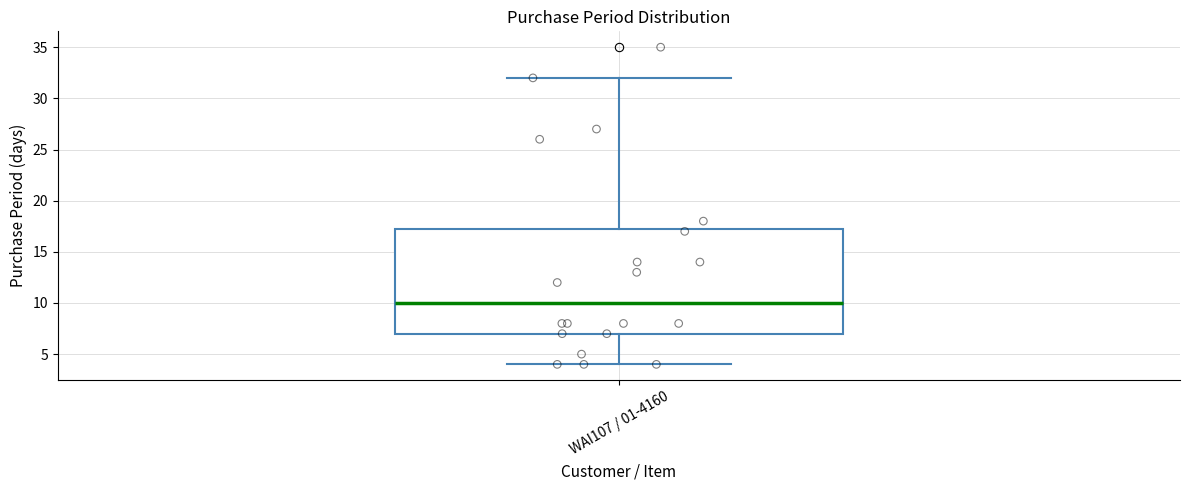

Read this box plot against the y-axis: the position of the median line, the range covered by the box, and the ends of both whiskers. The values are not printed on the chart, so give them approximately, as read against the axis.

median 10.0, box 7.0 to 17.5, whiskers 4.0 to 32.0